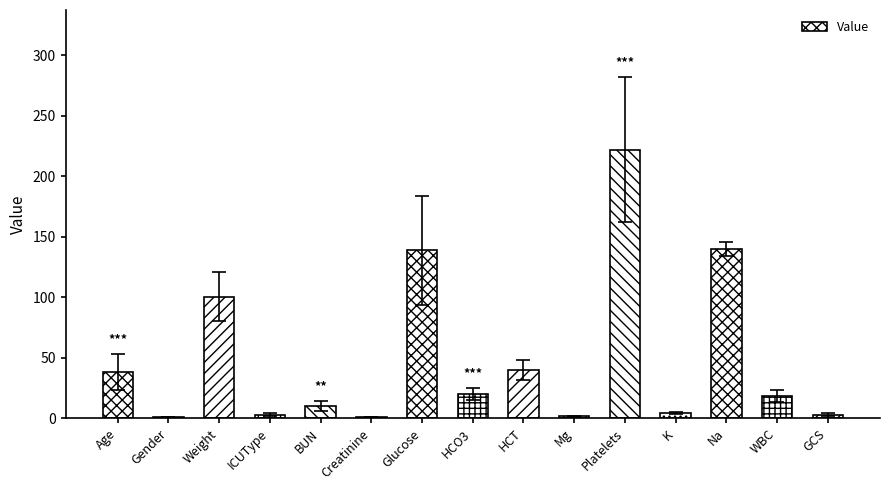

What is the change in value from Creatinine to GCS?

+2.1